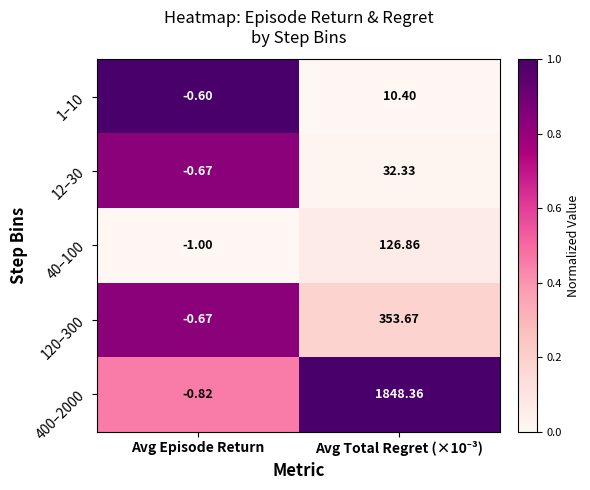

Which label corresponds to the smallest value in the chart?

Avg Episode Return